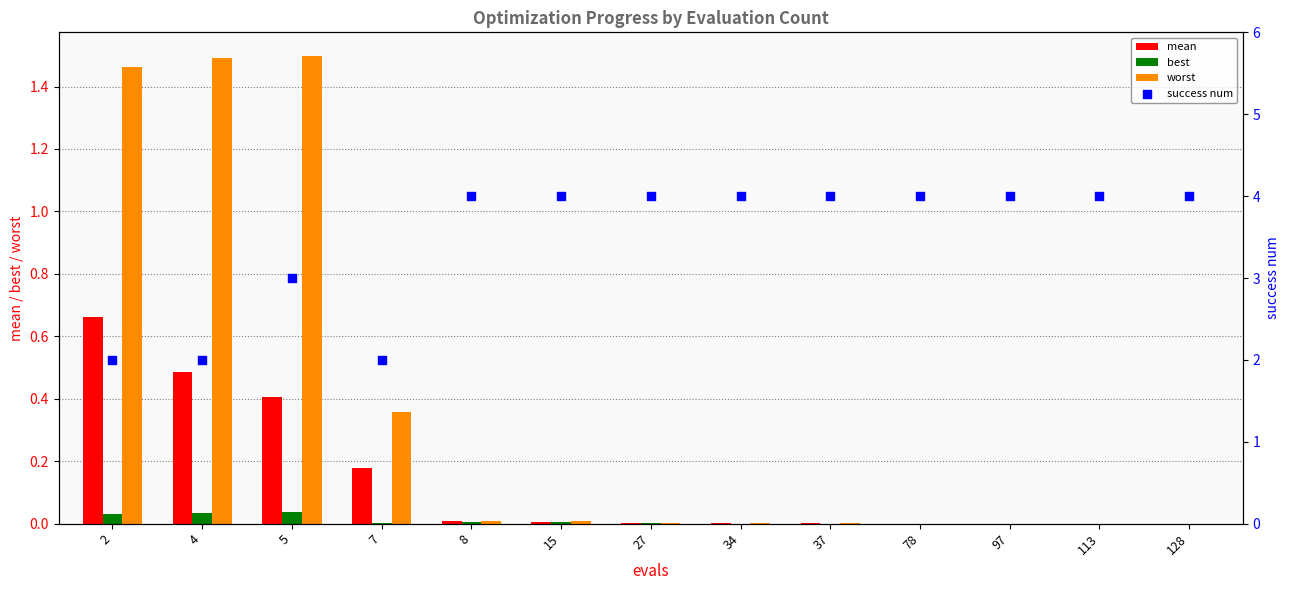

What are all the series names shown in the legend?

mean, best, worst, success num